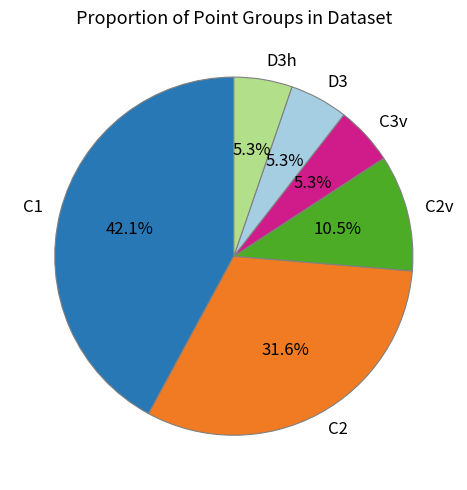

How many segments does this pie chart have?

6